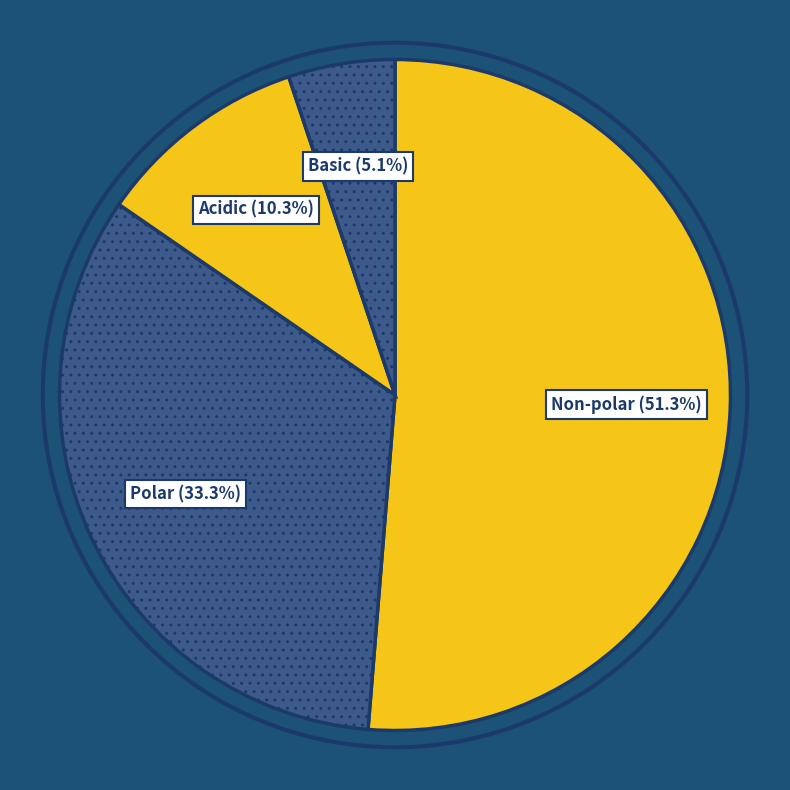

To the nearest percent, what is the combined percentage of Non-polar and Polar?

85%